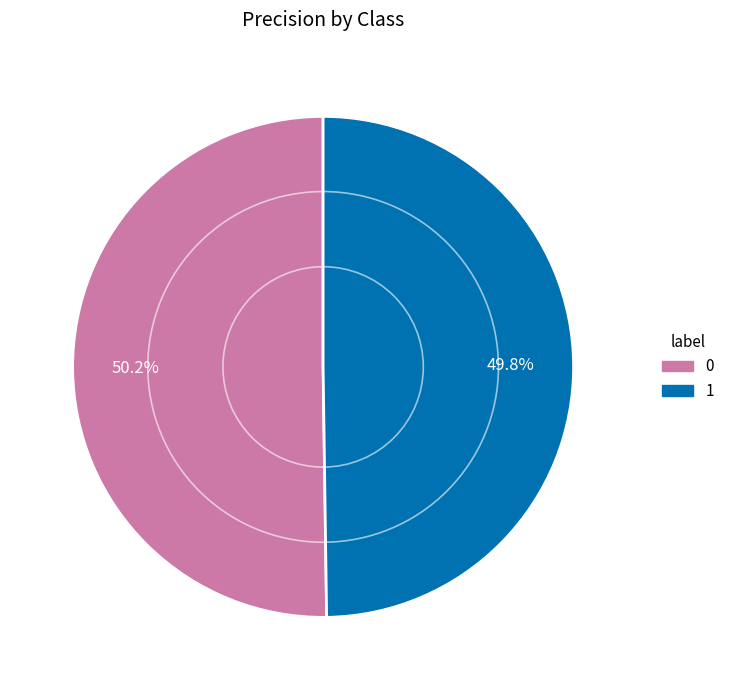

How many slices are in this pie chart?

2